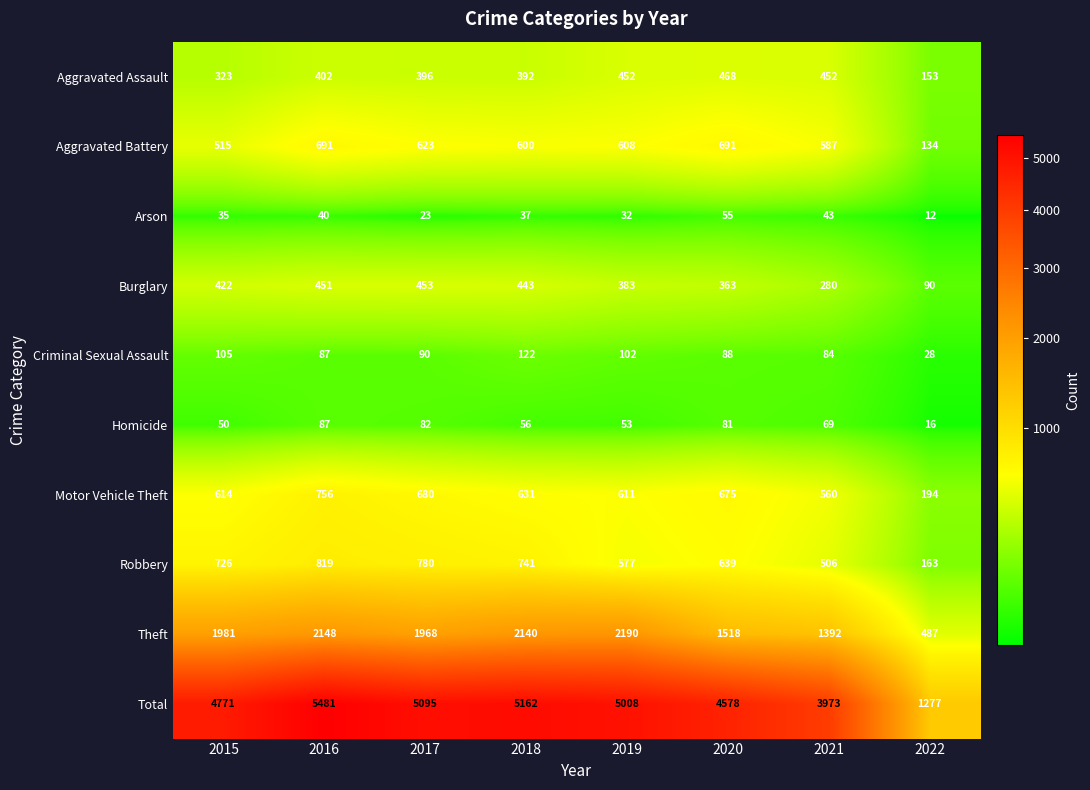

Where does the Criminal Sexual Assault series first go above 90?

2015